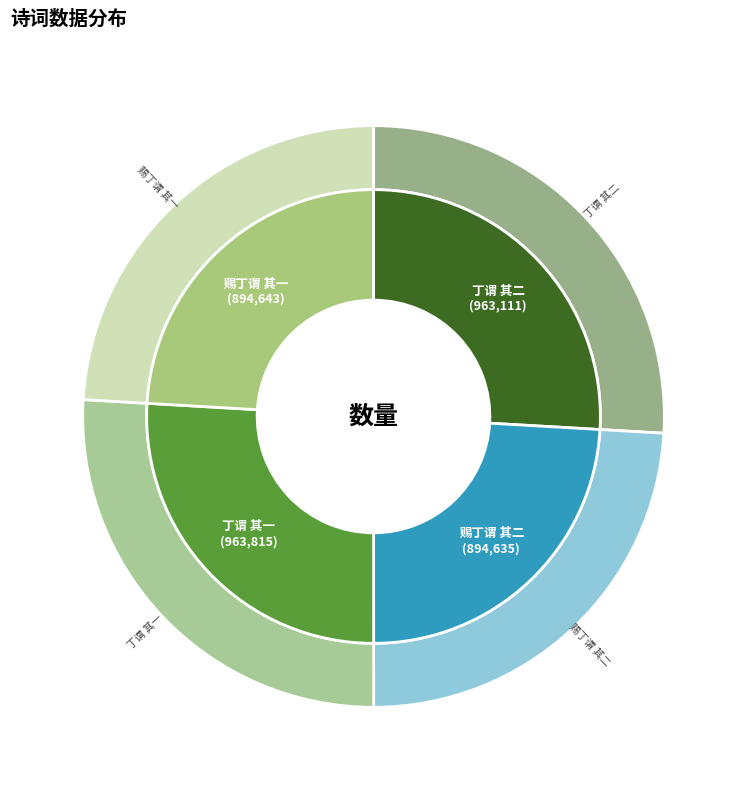

Count the number of slices in the pie.

4